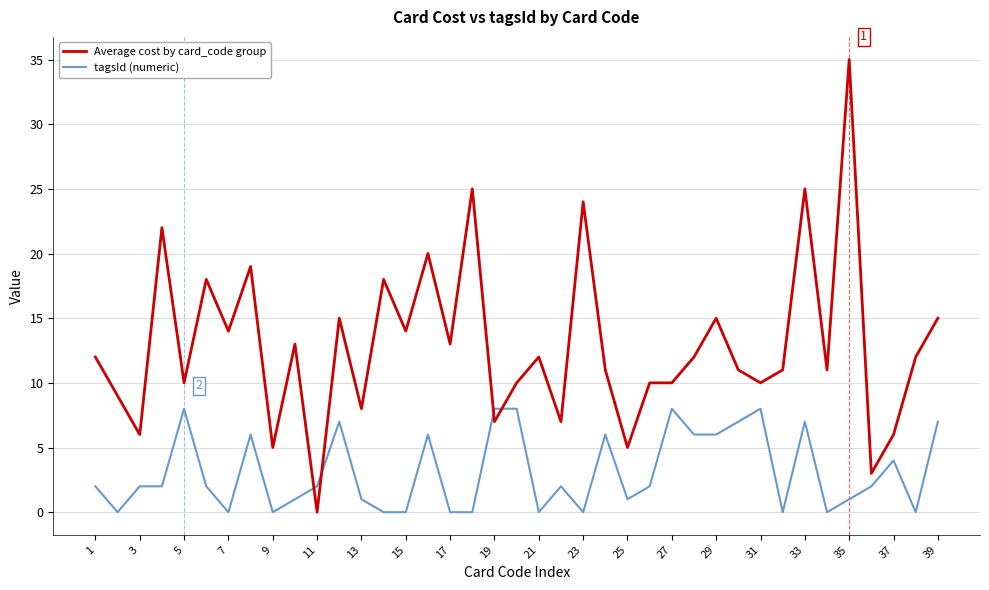

Rank the series by their maximum value, from highest to lowest.

Average cost by card_code group, tagsId (numeric)